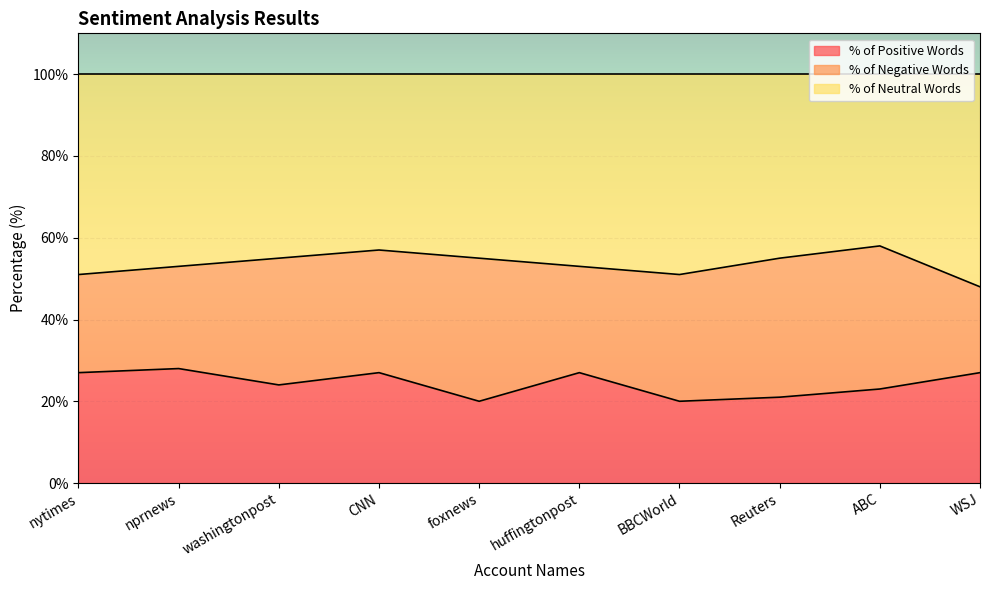

What is the maximum value shown in the chart?

58